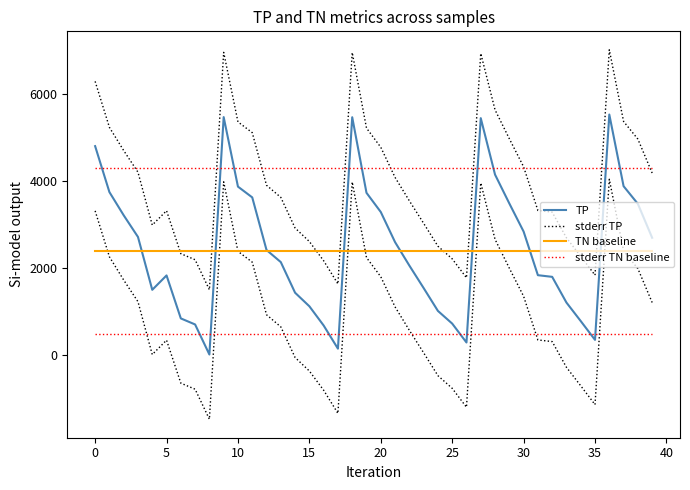

Does the chart display data point markers on the line(s)?

No